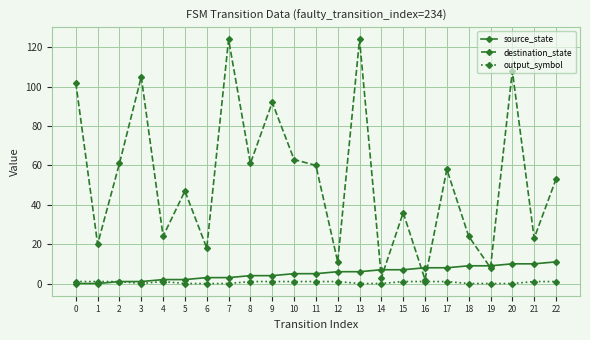

True or false: destination_state has a value of 47 at 5.

True